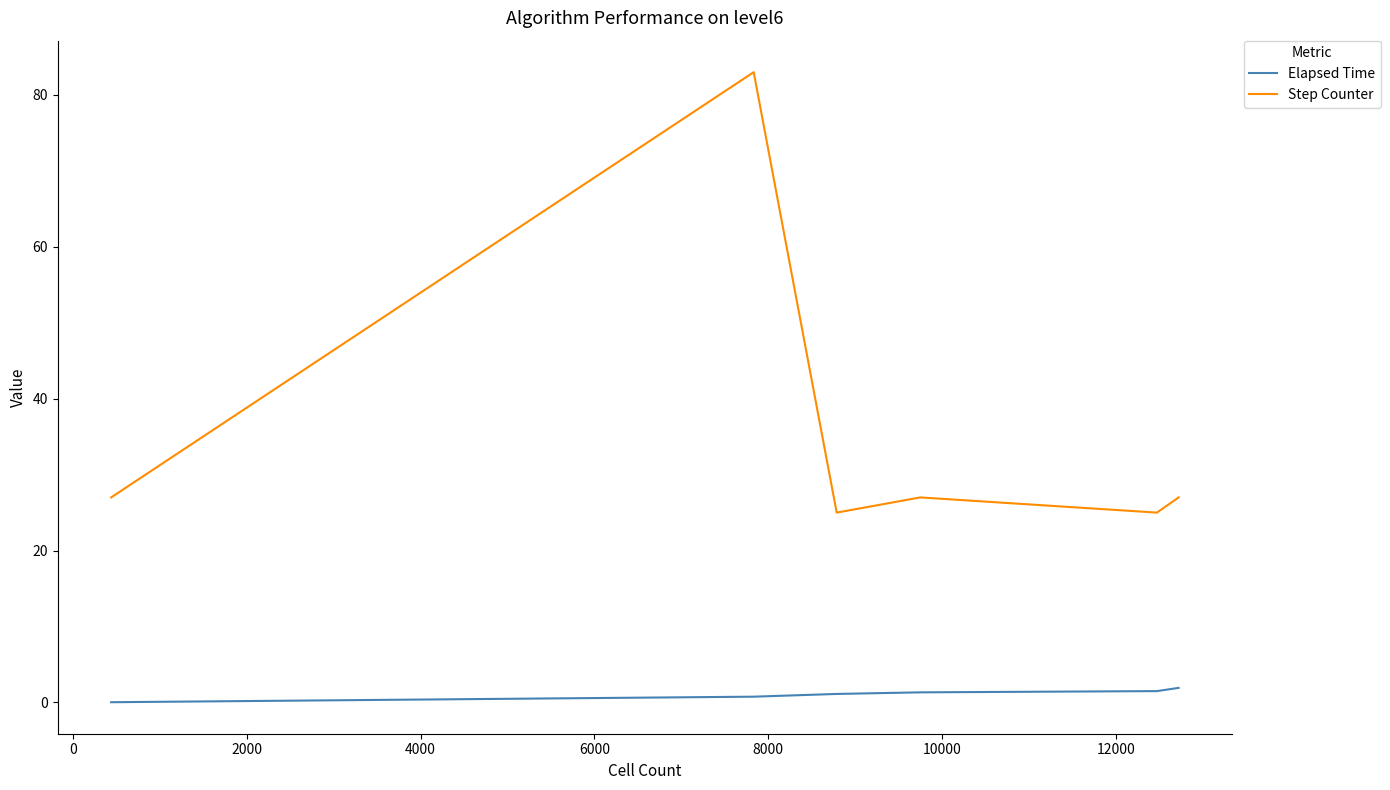

What is the difference between the maximum and minimum values in the Elapsed Time series?

1.9